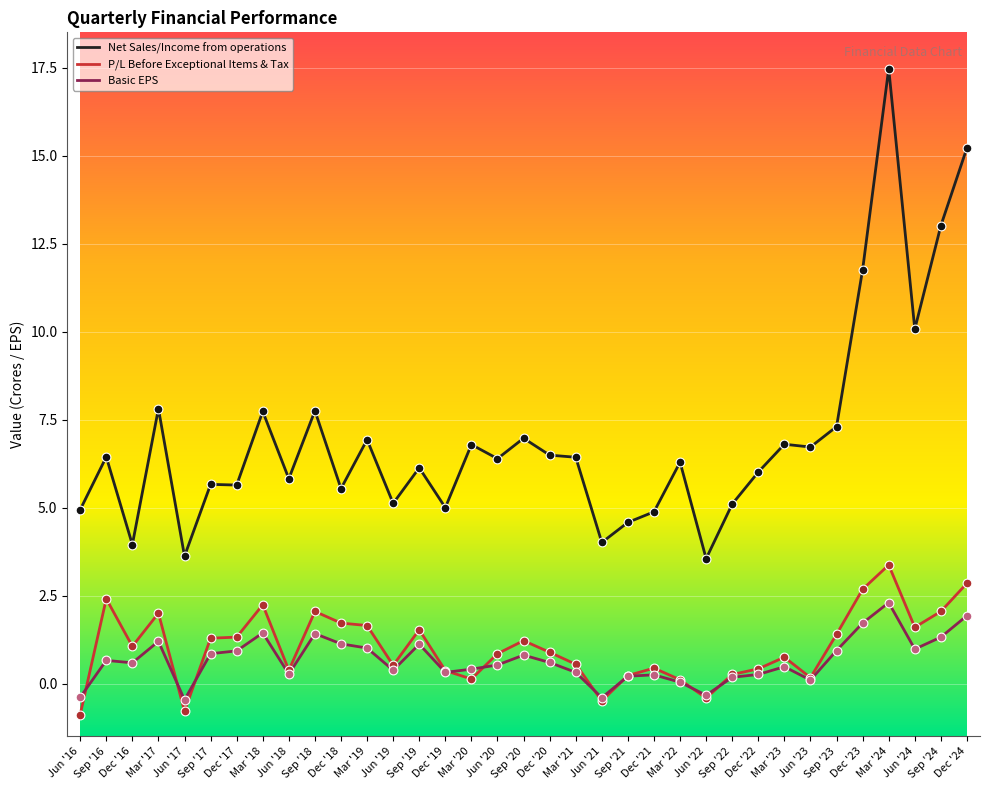

At which category is the sum across all series the highest?

Mar '24